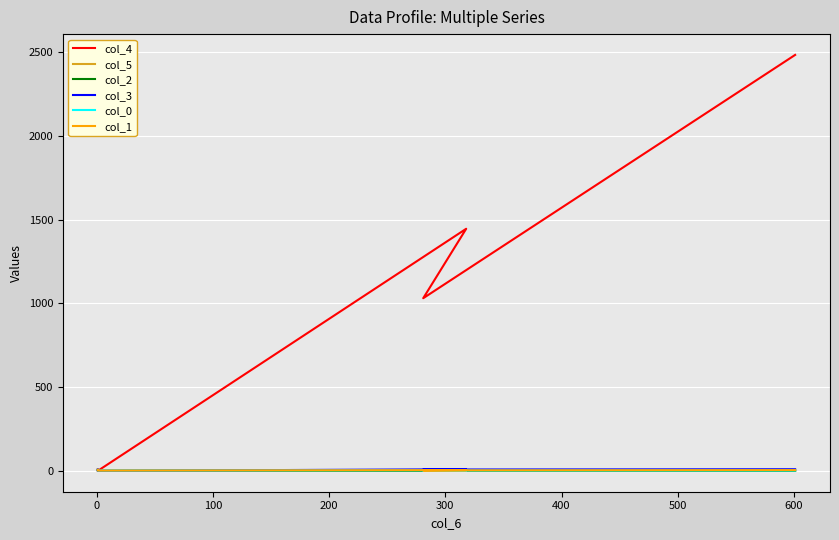

Is it true that col_0 equals 2.7 at 200?

False